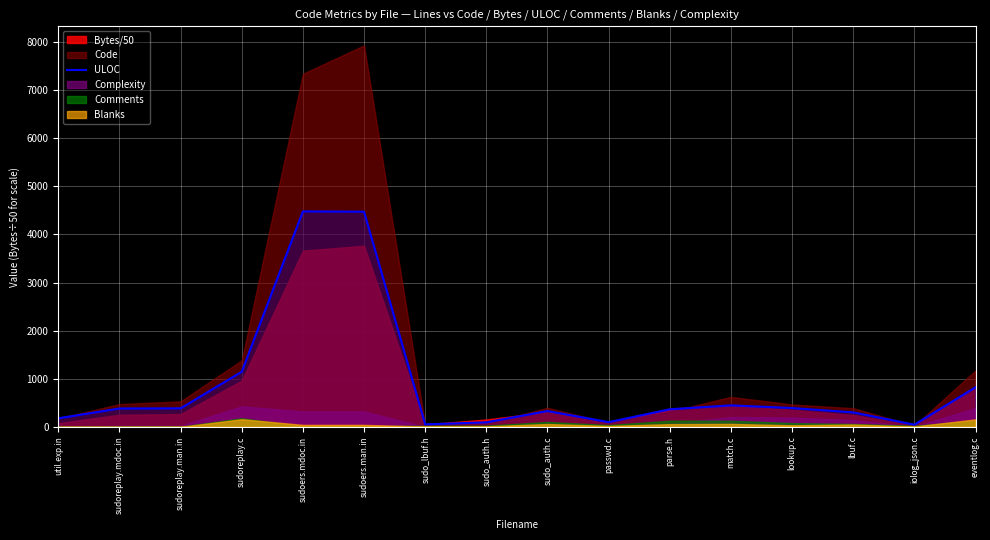

Approximately how many times larger is the value at parse.h compared to match.c?

0.8